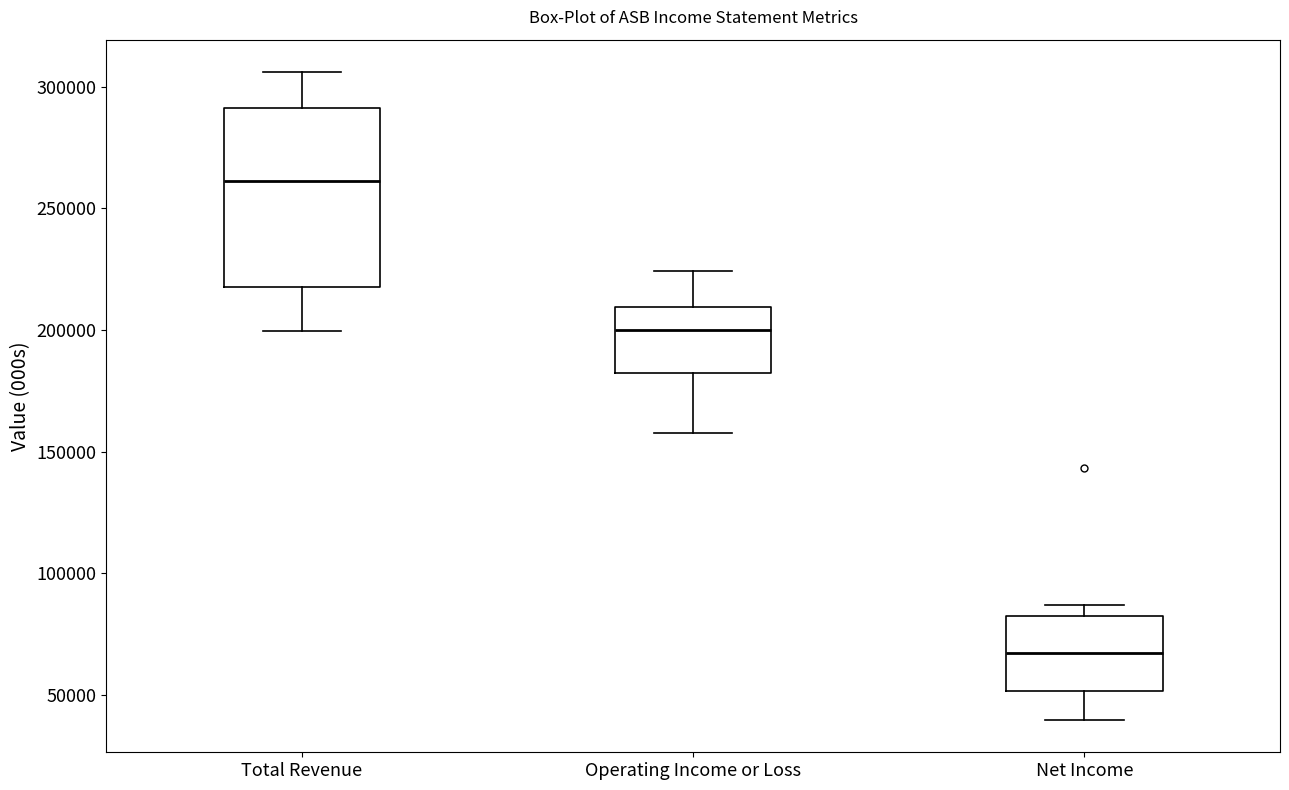

Where does the lower whisker of the box for Operating Income or Loss end on the y-axis? The values are not printed on the chart, so give them approximately, as read against the axis.

160000